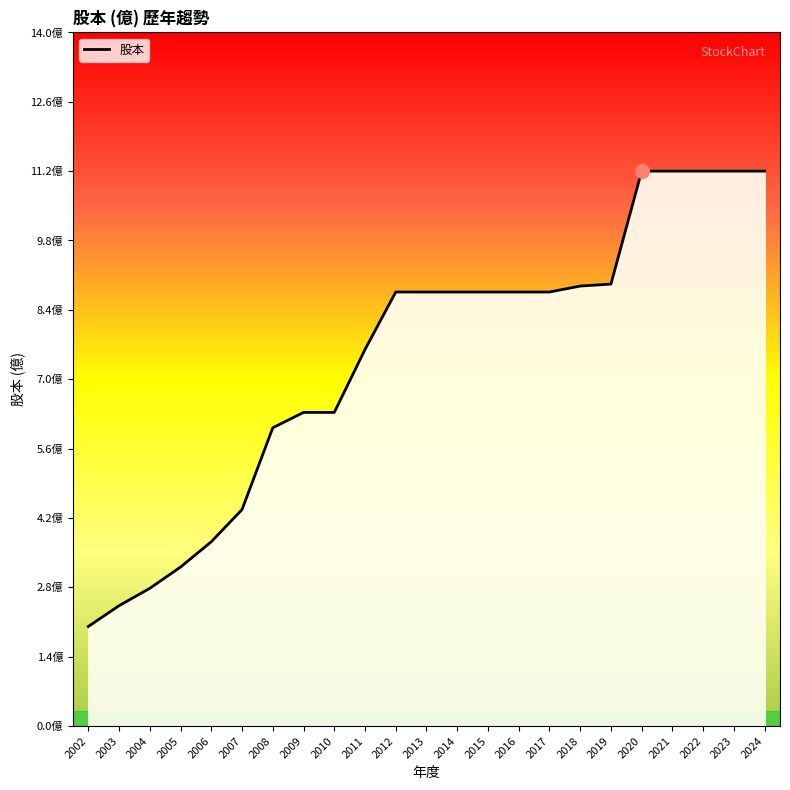

List the labels in order of value, largest first.

2020, 2021, 2022, 2023, 2024, 2019, 2018, 2012, 2013, 2014, 2015, 2016, 2017, 2011, 2009, 2010, 2008, 2007, 2006, 2005, 2004, 2003, 2002